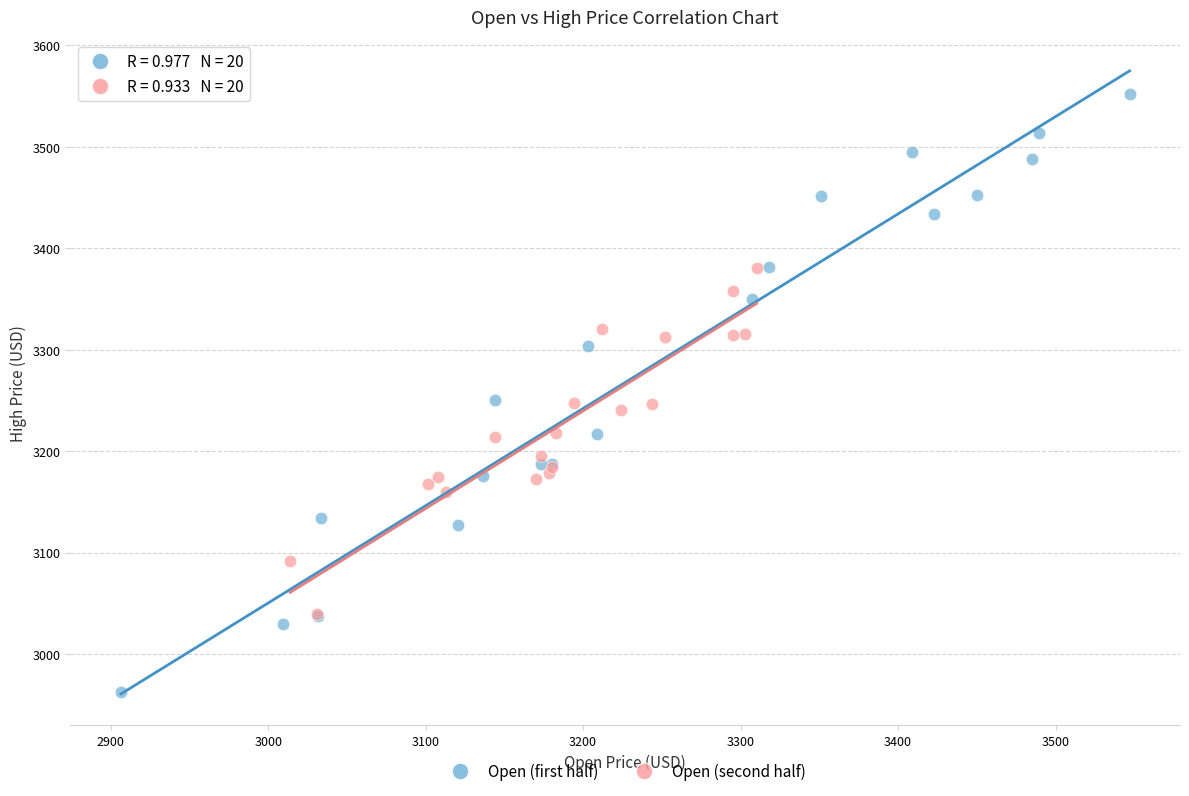

Which series contains the lowest Y value?

Open (first half)